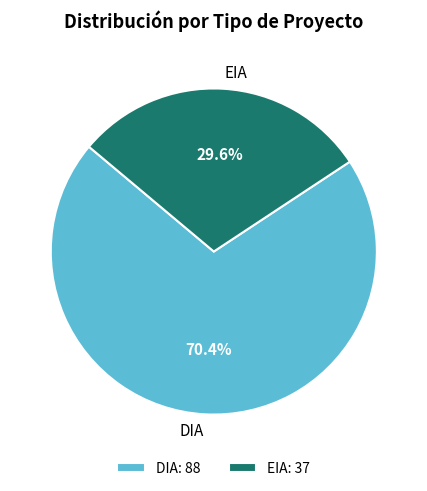

To the nearest percent, what percentage of the pie is DIA?

70%